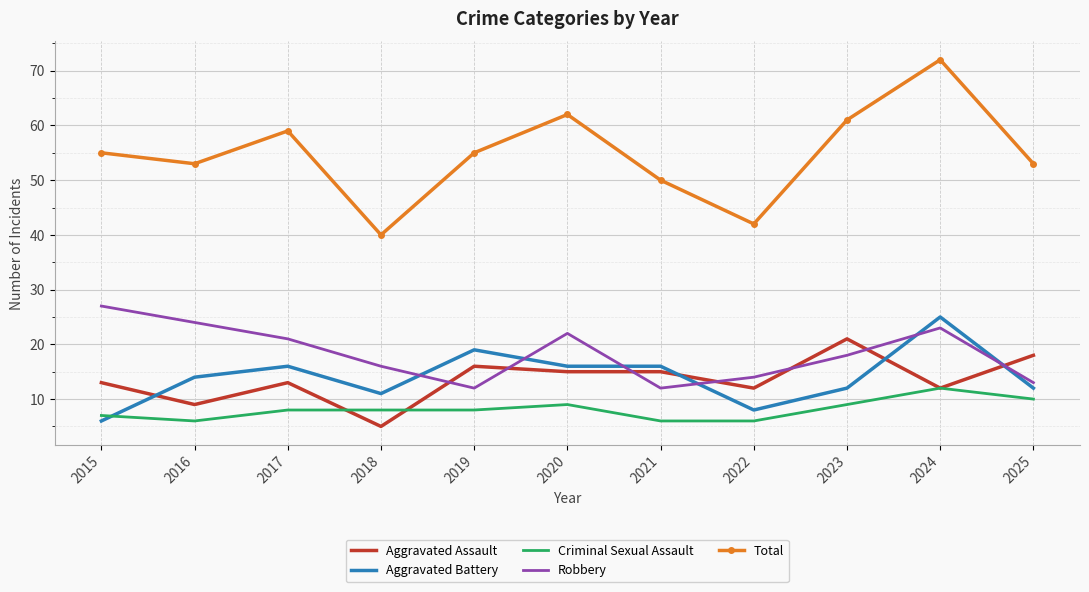

The value of Total at 2017 is 28. True or false?

False